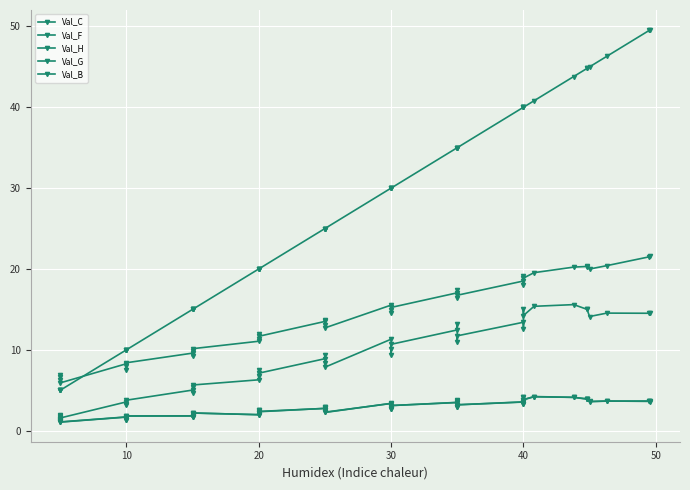

What is the average value of the Val_B series?

27.1